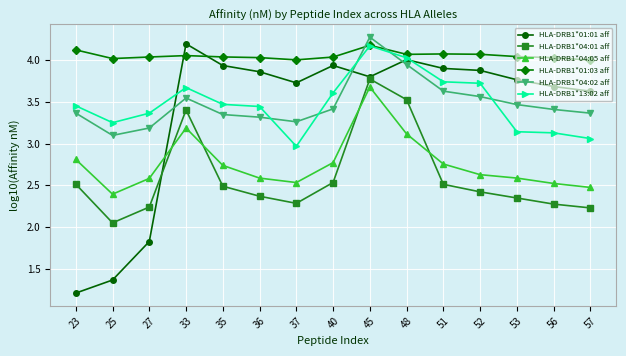

What is the sum of all HLA-DRB1*04:02 aff values?

52.2